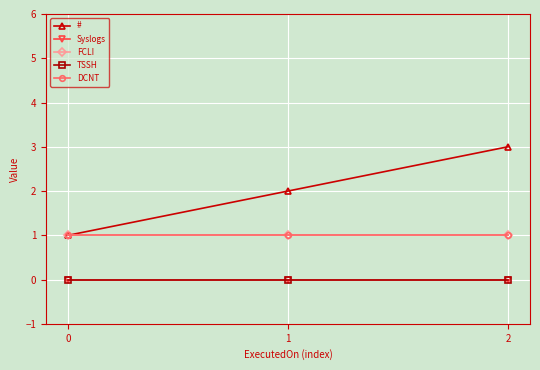

Rank the series at 2 from lowest to highest value.

Syslogs, TSSH, FCLI, DCNT, #